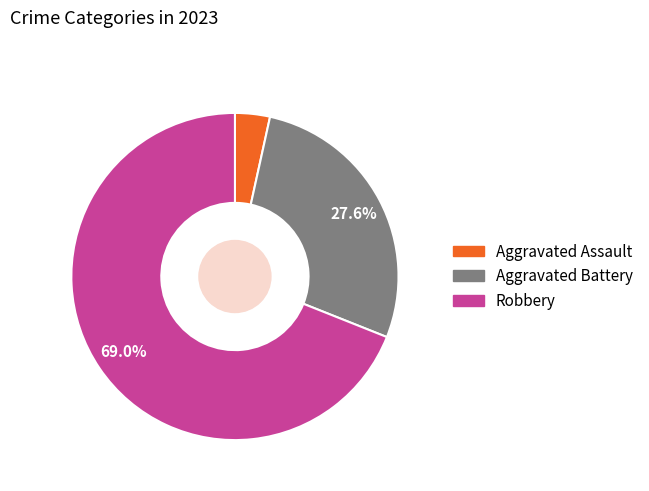

Is there a majority slice in this chart?

Yes